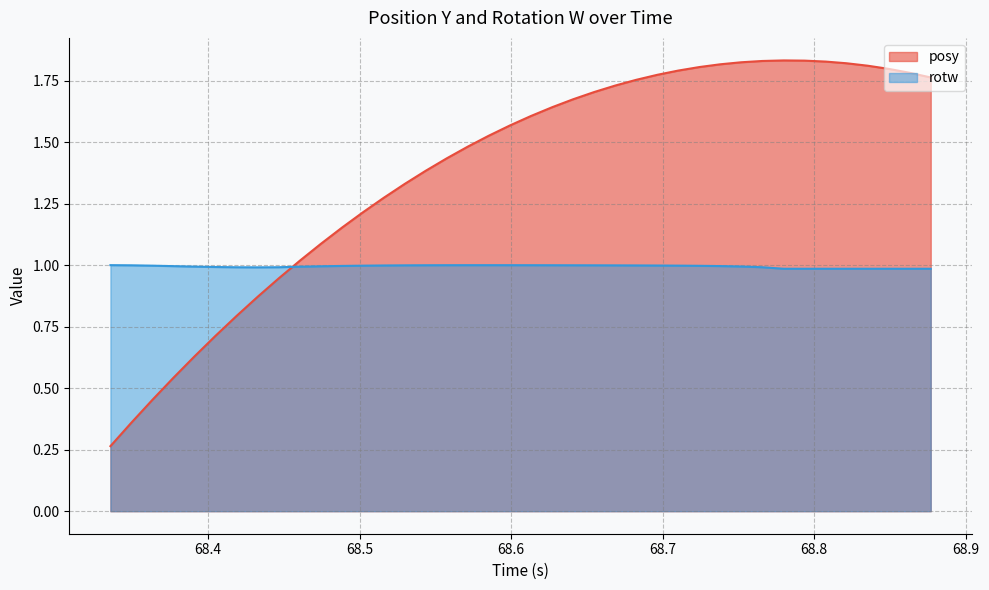

Which series has the largest range (max minus min)?

posy